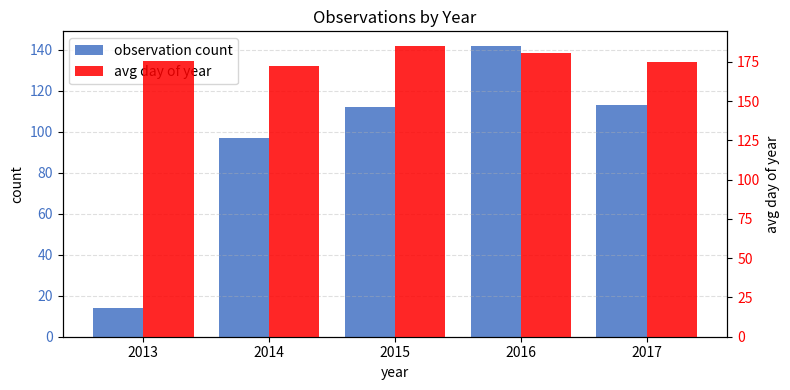

How many series are shown in this chart?

2